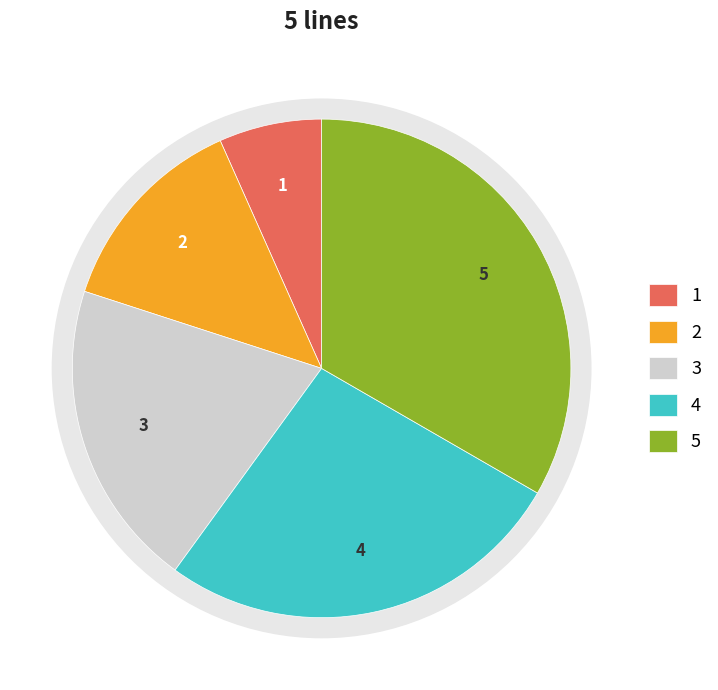

To the nearest percent, what is the difference between the Line 4 and Line 5 slice percentages?

7%